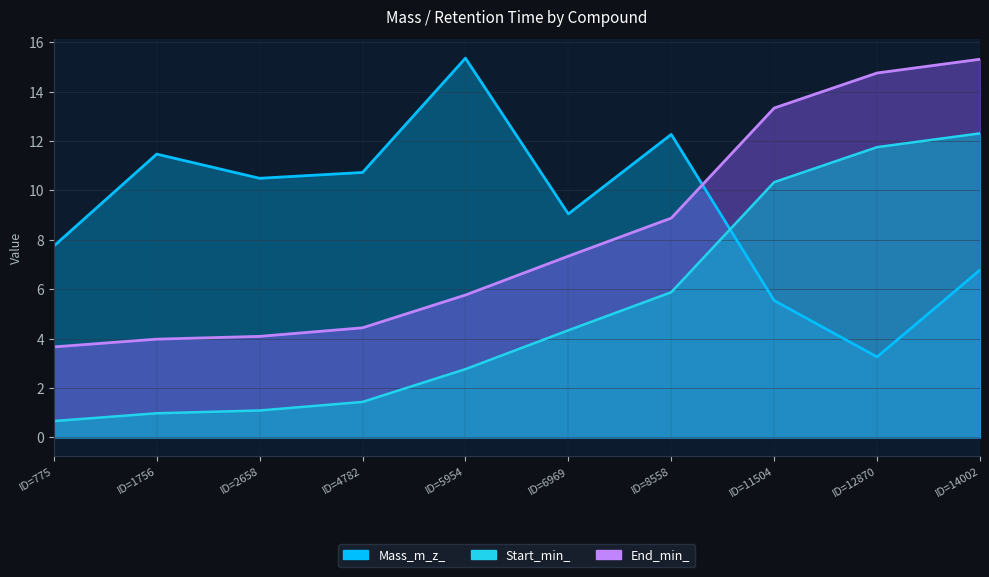

What is the maximum value shown in the chart?

15.4